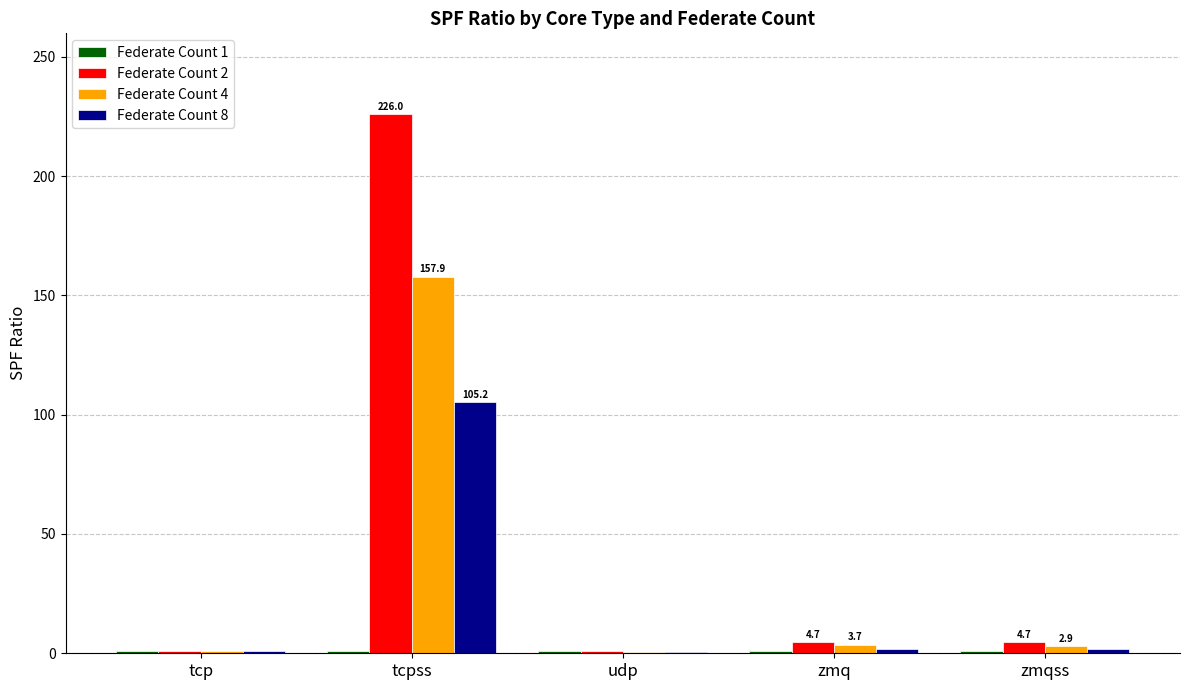

Which label corresponds to the largest value in the chart?

tcpss